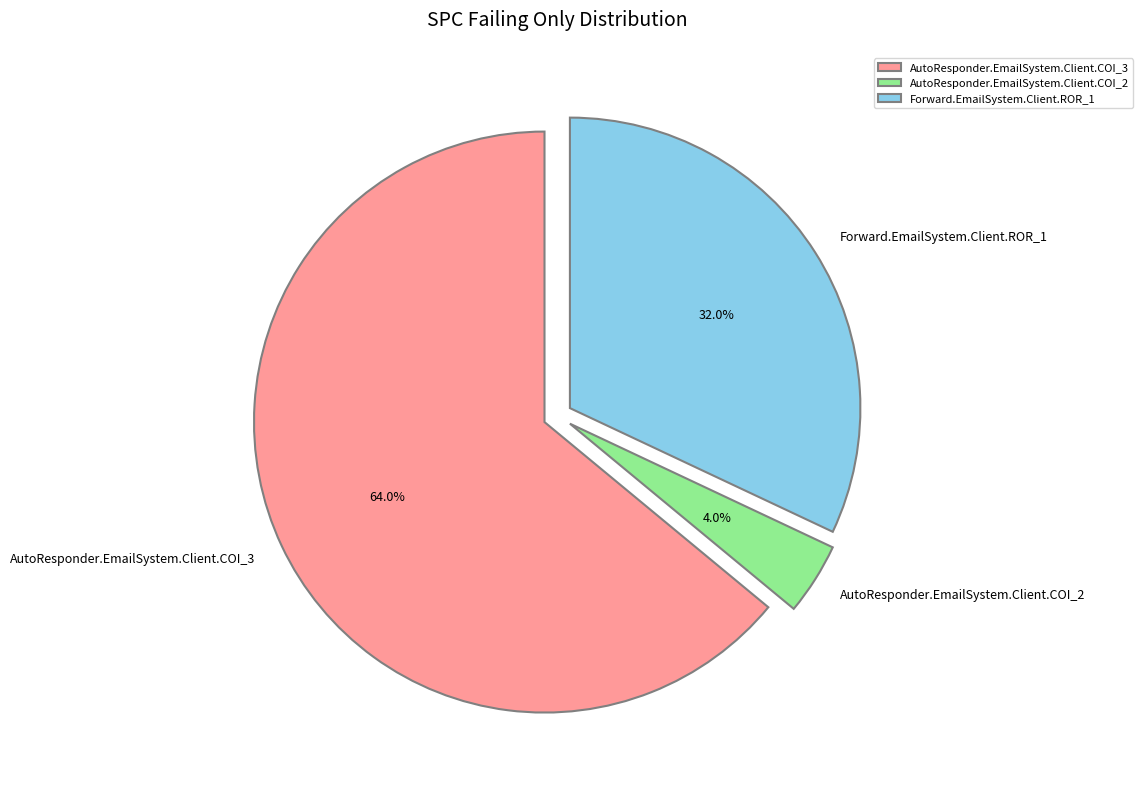

To the nearest percent, what percentage of the pie is AutoResponder.EmailSystem.Client.COI_3?

64%